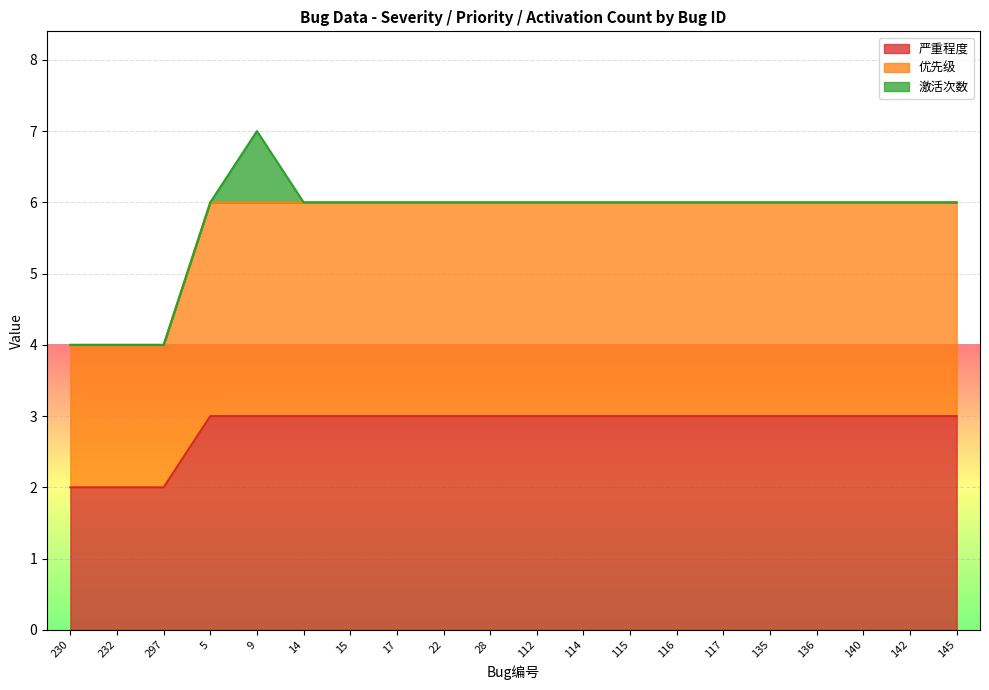

Which category has the highest value in the 优先级 series?

5